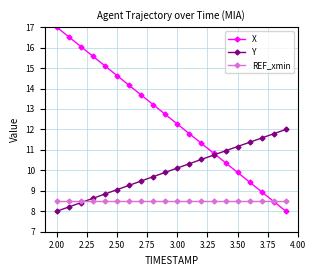

Which series has the widest spread of values?

X